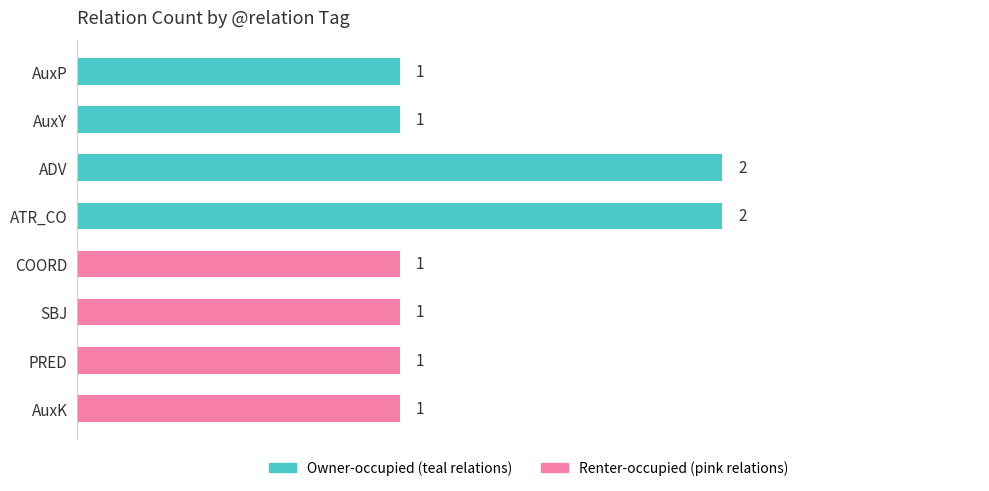

Is it true that the value at ADV is 3?

False